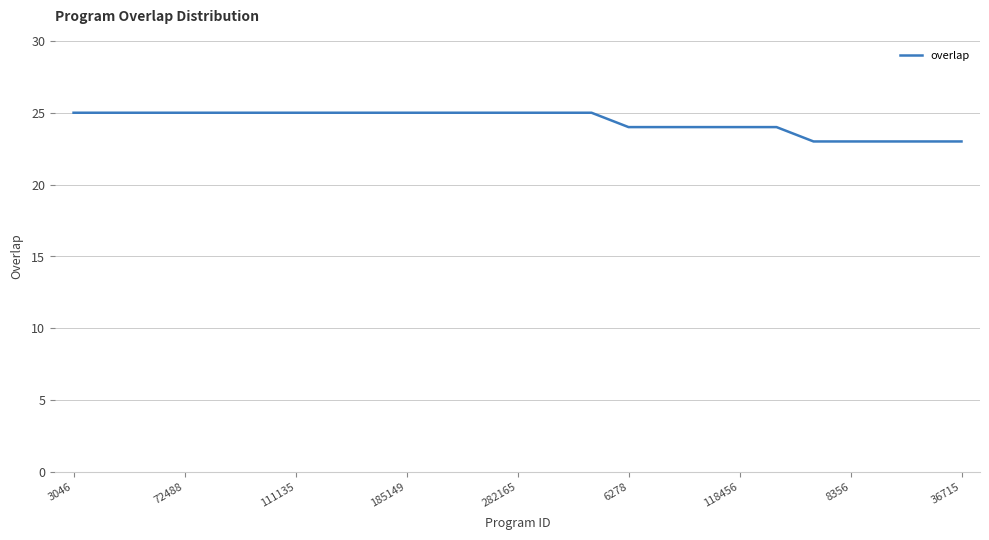

What is the minimum value shown in the chart?

23